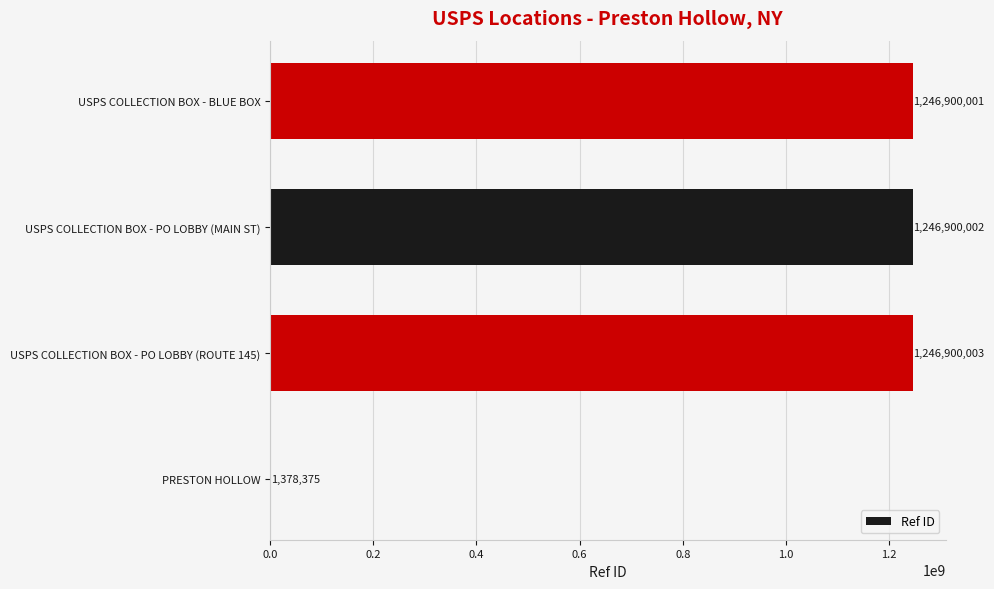

Approximately how many times larger is the value at USPS COLLECTION BOX - BLUE BOX compared to USPS COLLECTION BOX - PO LOBBY (MAIN ST)?

1.0